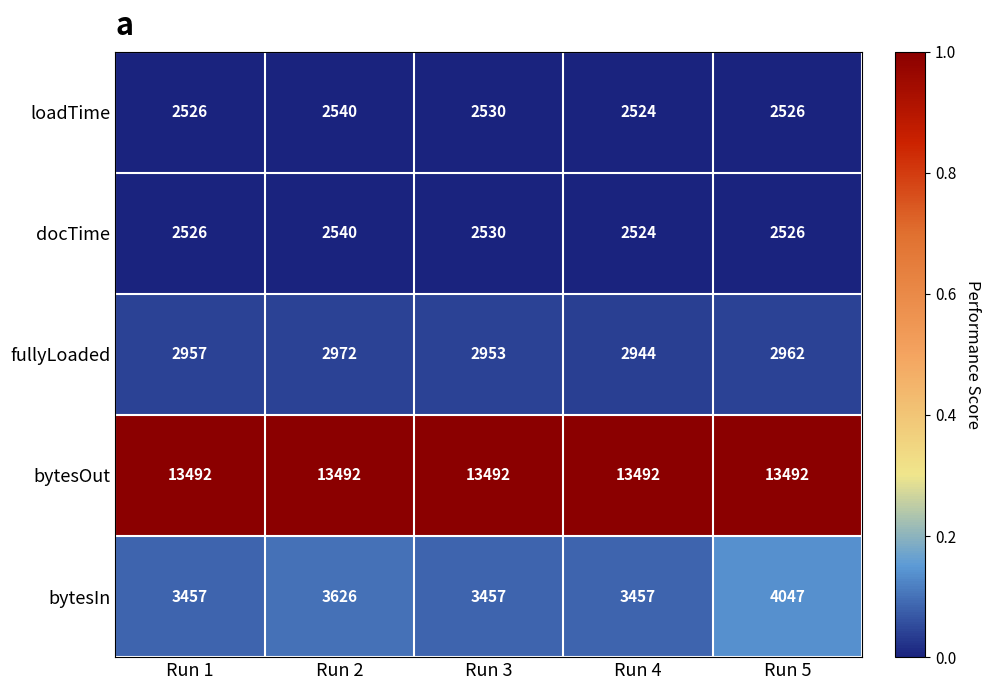

Which label corresponds to the smallest value in the chart?

Run 4